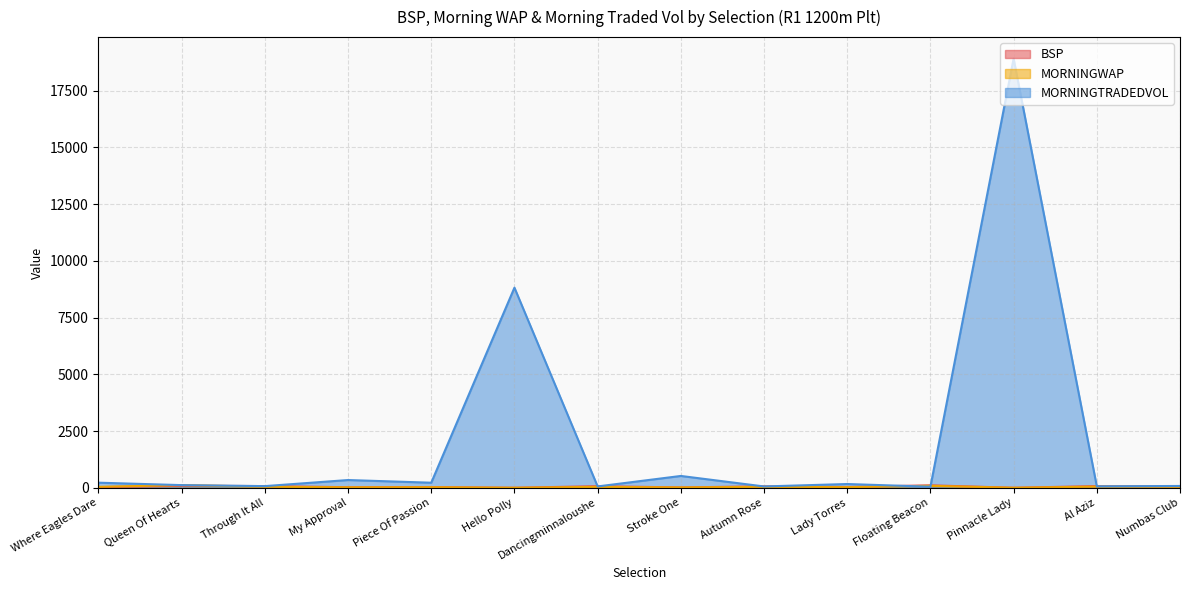

Is it true that BSP equals 29.0 at Where Eagles Dare?

True